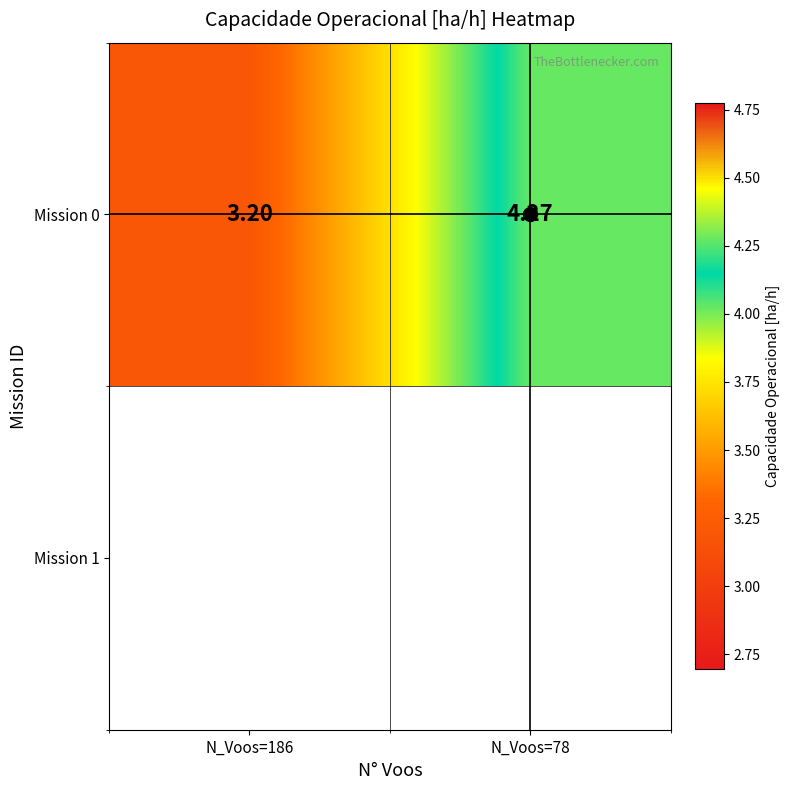

How many values are below 4?

1